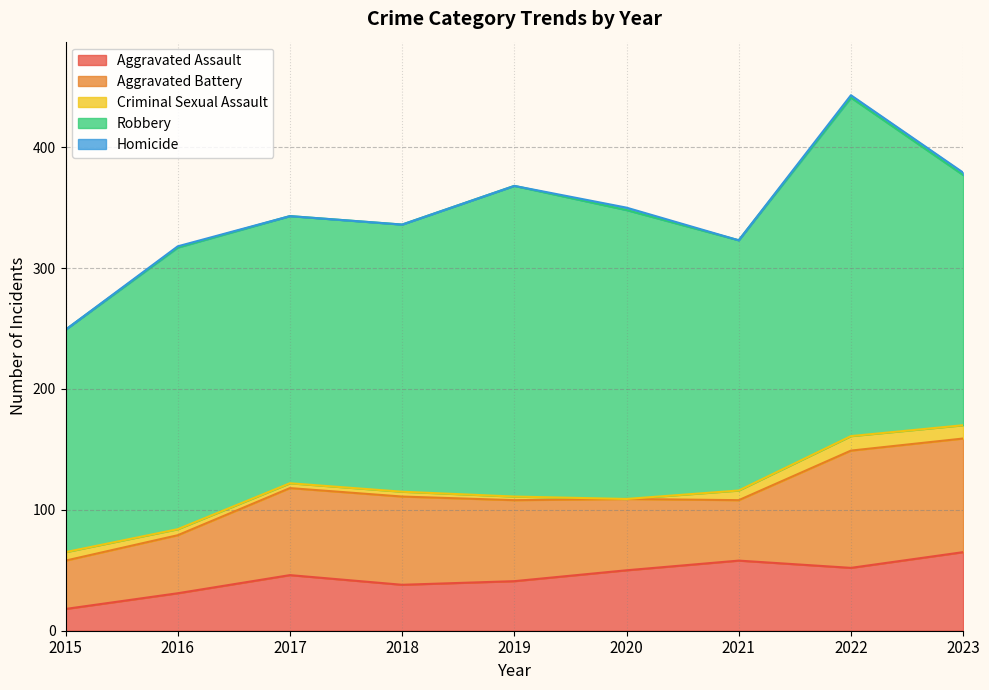

True or false: Homicide has more than 0 interior local peaks.

True